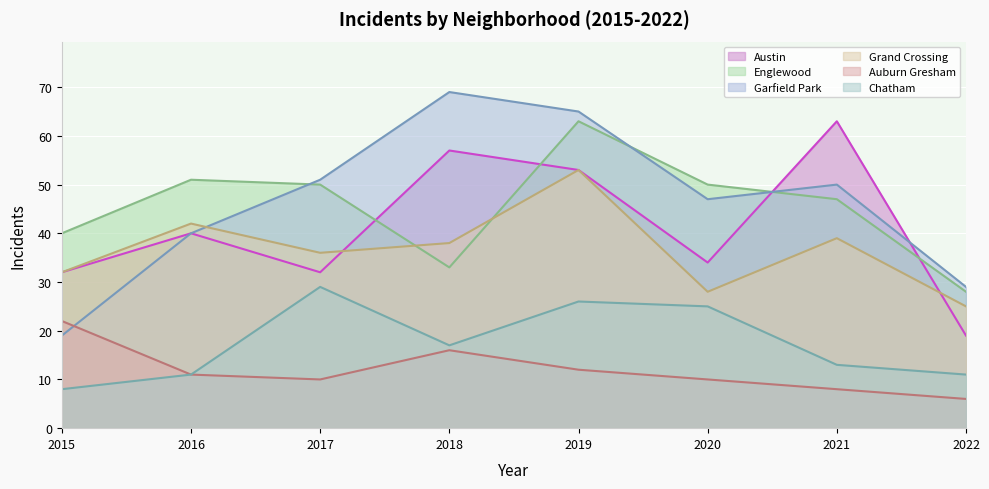

How many values in the Garfield Park series are below 50?

4